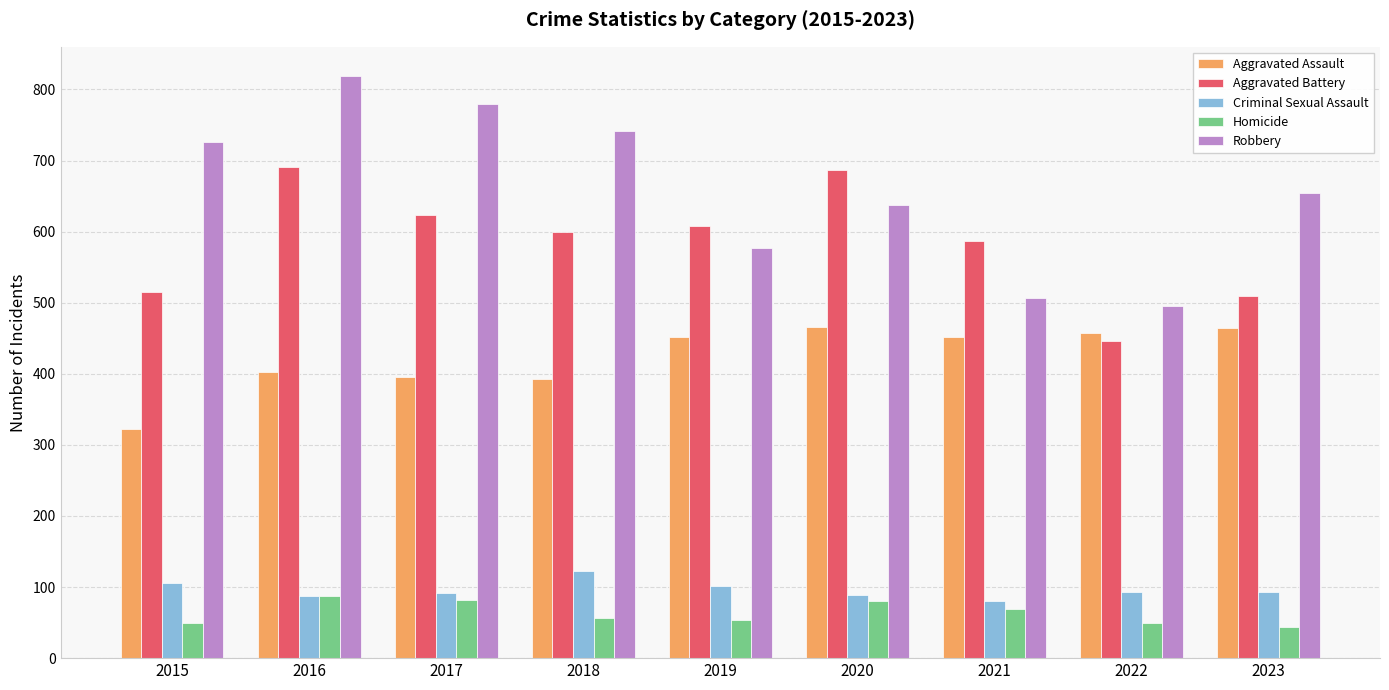

Between 2016 and 2021, which series saw the biggest shift?

Robbery